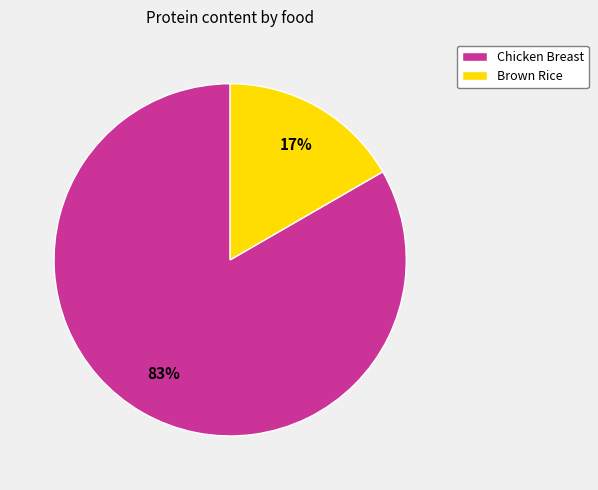

Rank the categories by value from lowest to highest.

Brown Rice, Chicken Breast